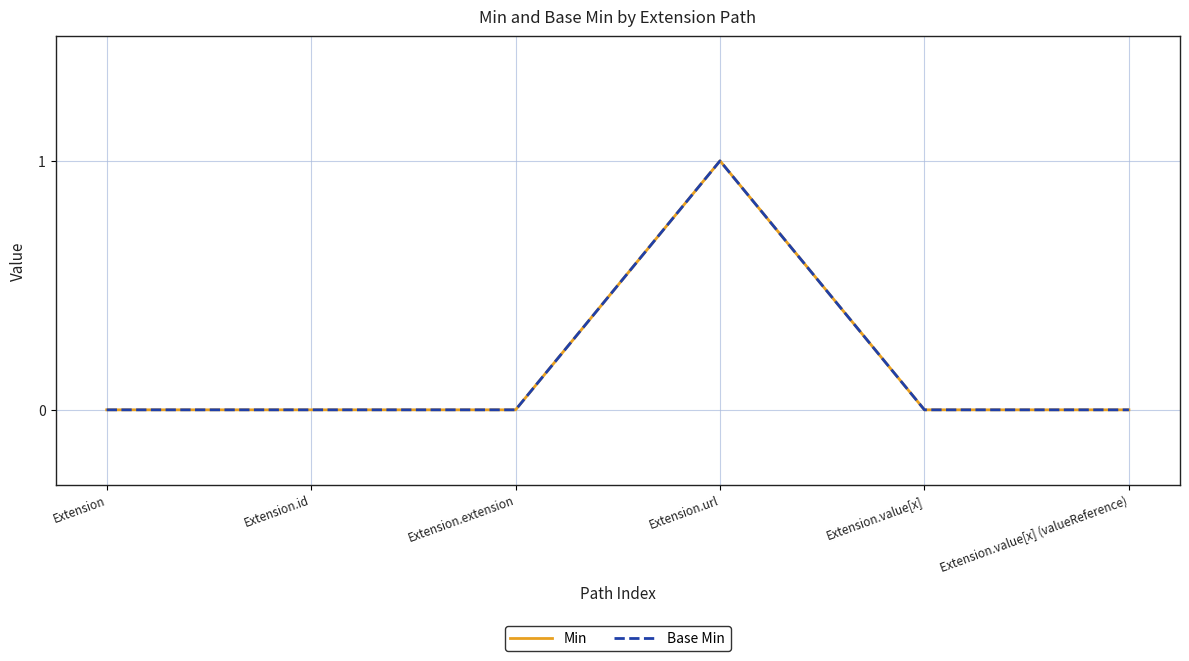

Is it true that Base Min equals 0 at Extension.id?

True